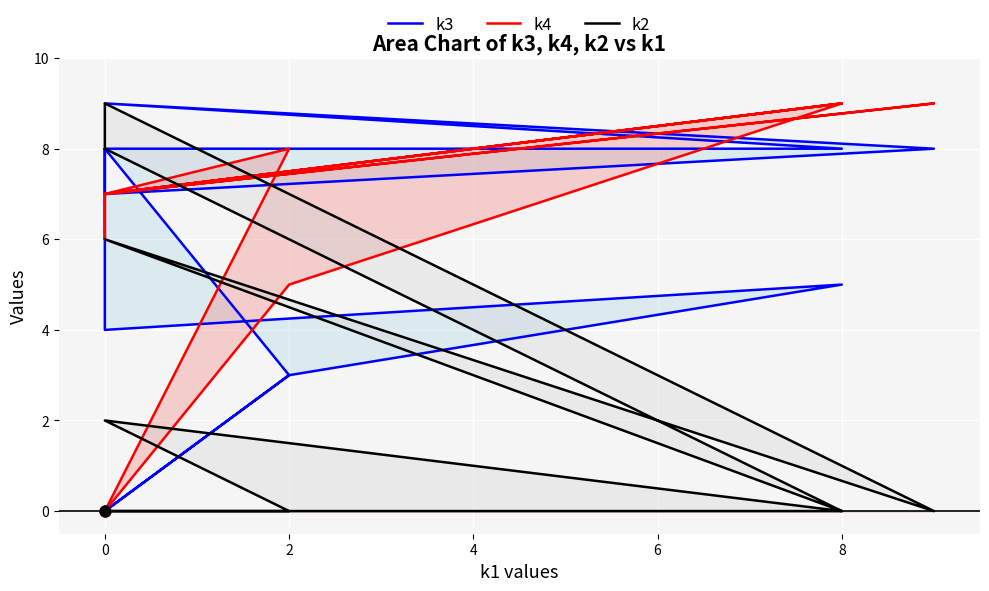

At how many categories does at least one series exceed 7?

9